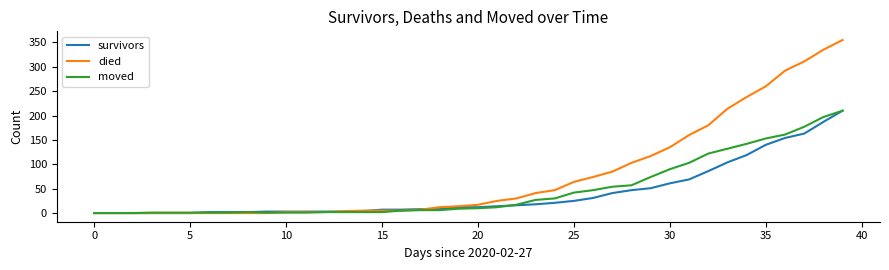

At how many categories does at least one series exceed 333?

2